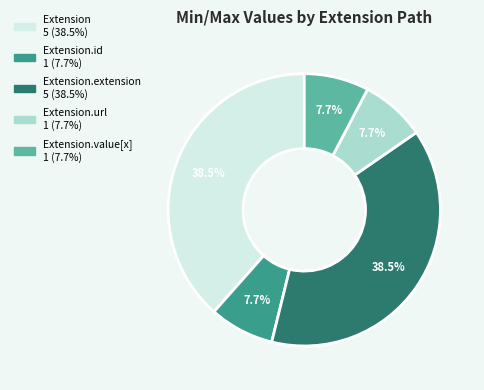

Is there any slice that represents more than half of the pie?

No